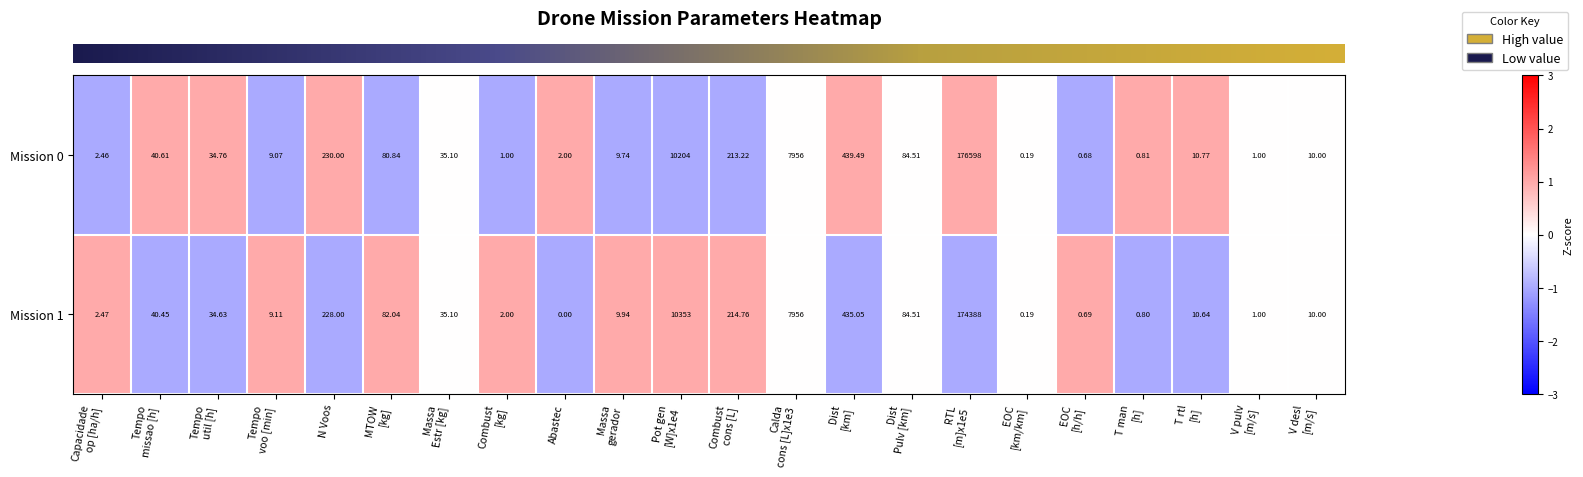

At which category does the chart reach its minimum across all series?

Abastec